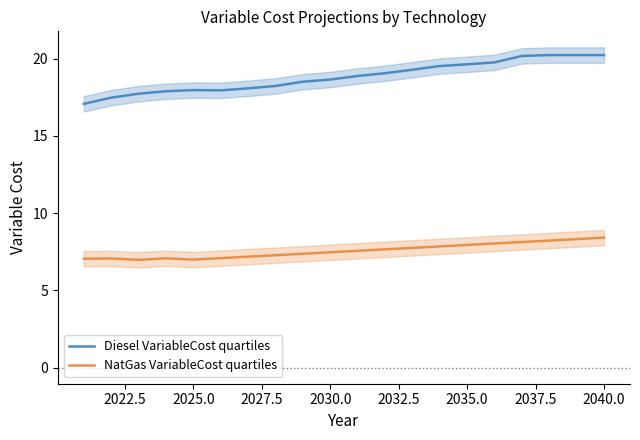

What is the minimum value for NatGas VariableCost quartiles?

7.0